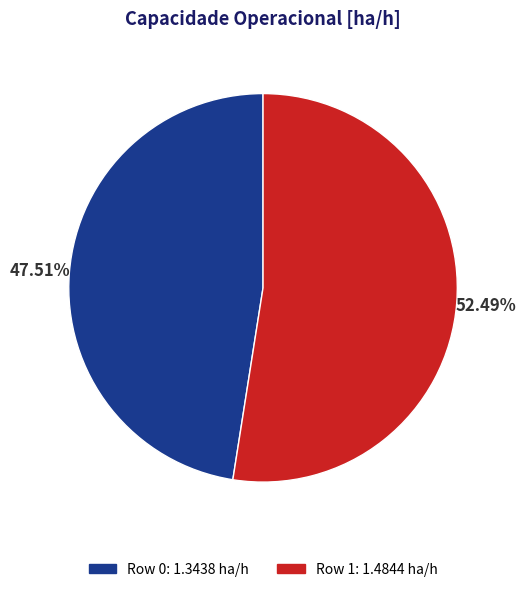

Approximately how many times larger is the value at Row 1 compared to Row 0?

1.1